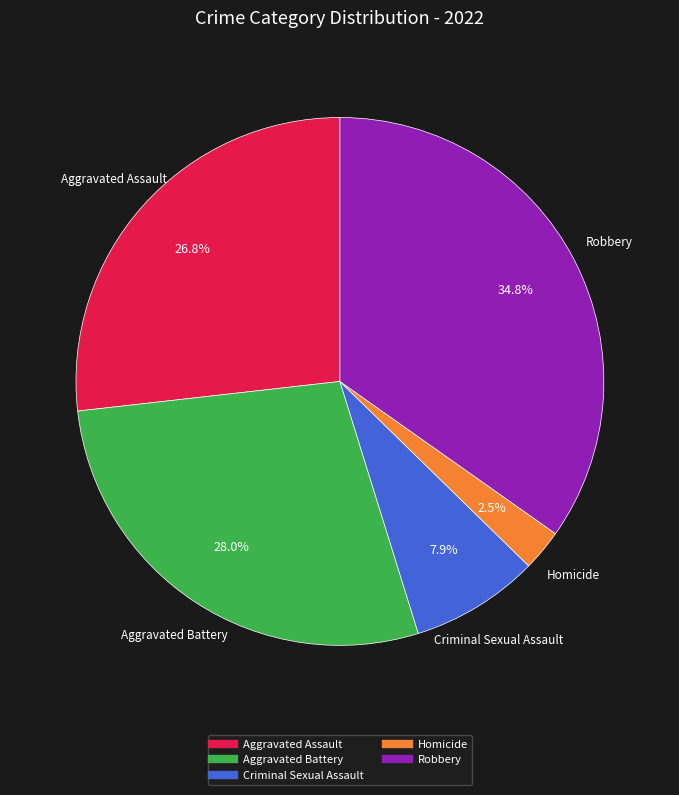

To the nearest percent, what is the difference between the Homicide and Criminal Sexual Assault slice percentages?

5%